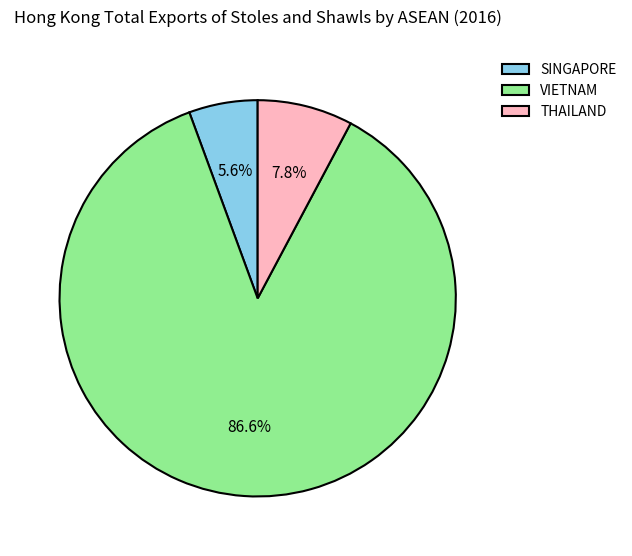

Rank the categories by value from lowest to highest.

SINGAPORE, THAILAND, VIETNAM